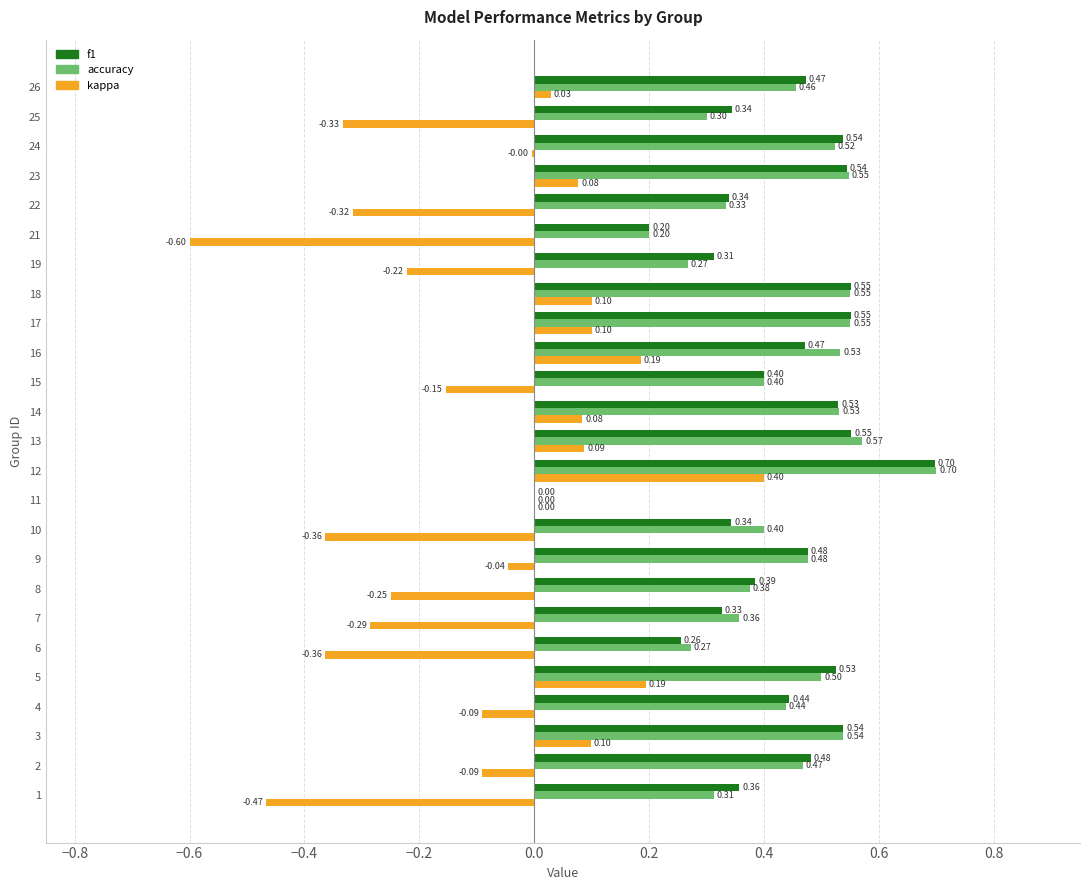

What is the sum of all kappa values?

-2.2